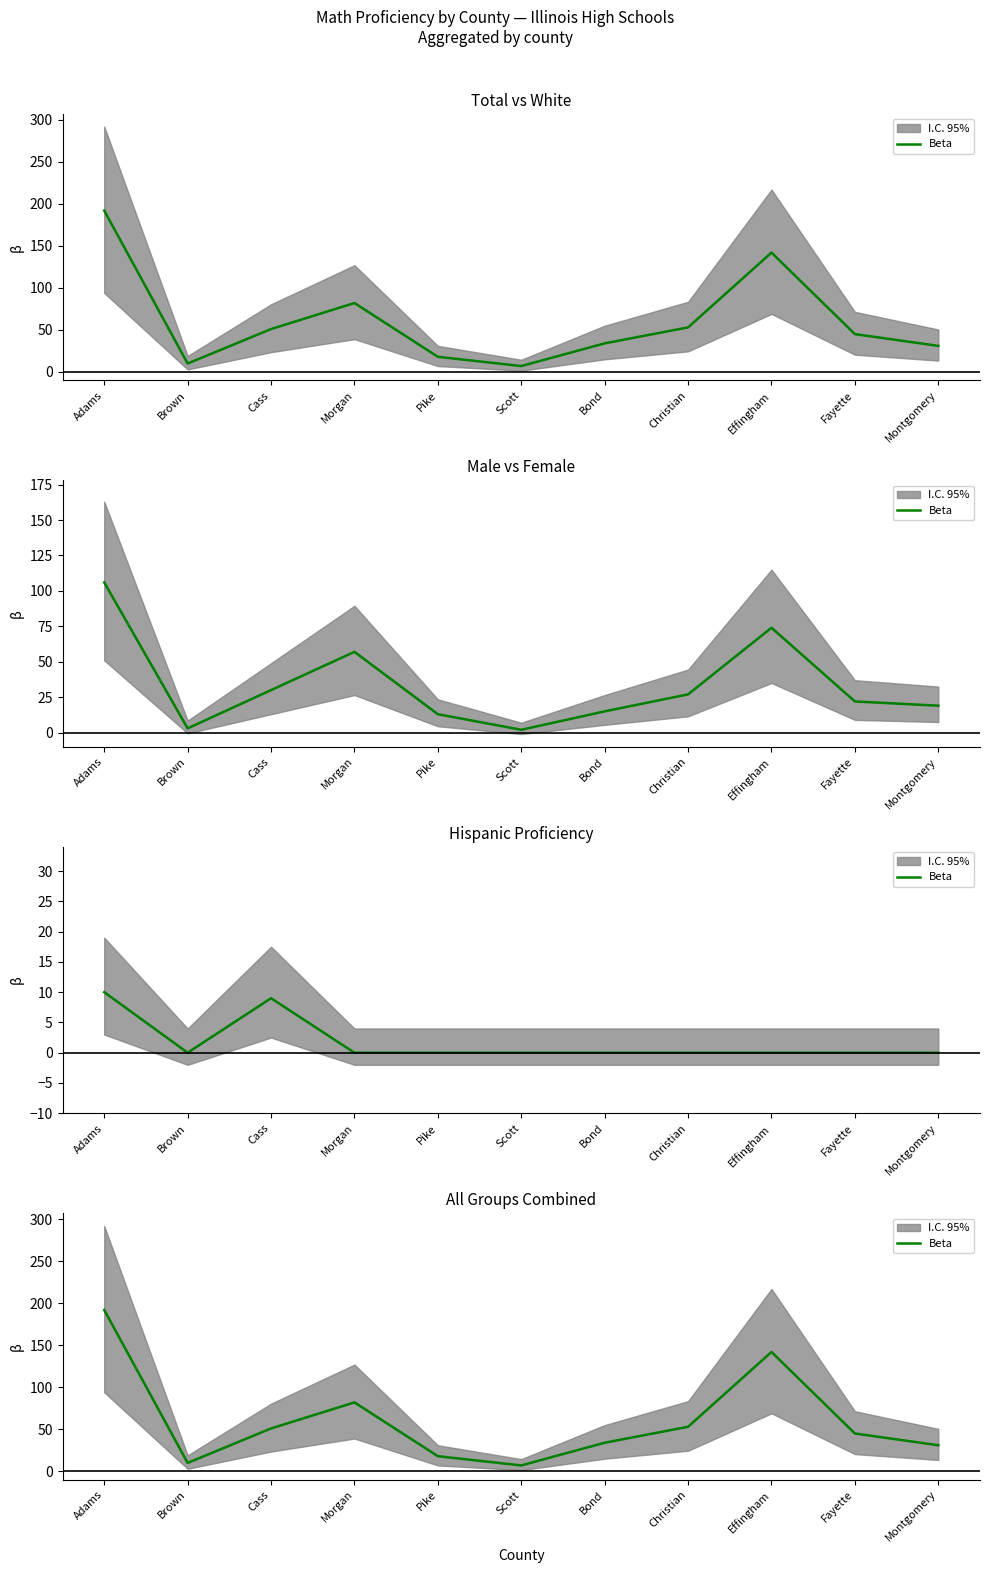

What is the label of the 2nd point from the left?

Brown